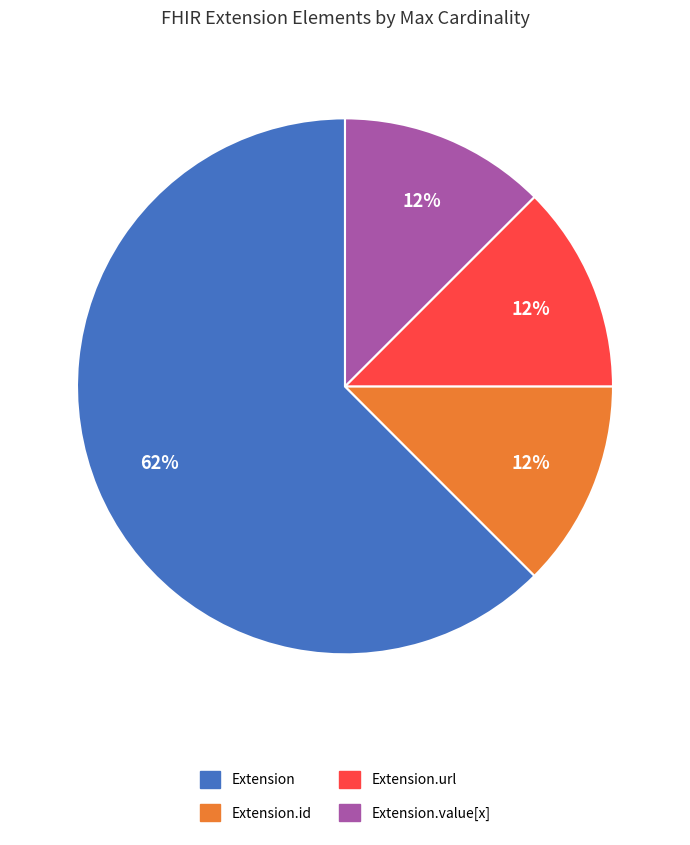

To the nearest percent, what is the average slice percentage?

25%